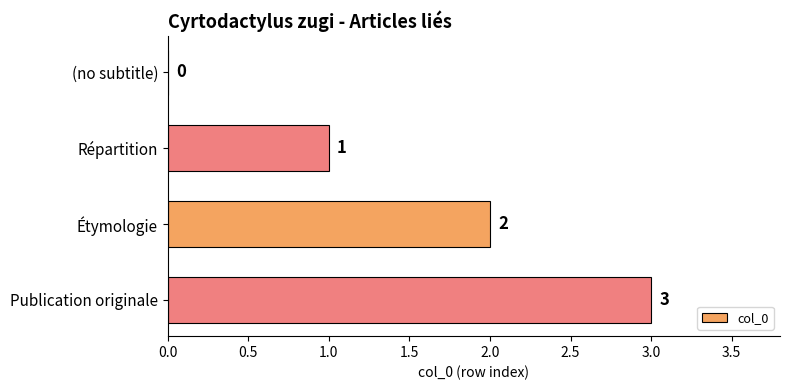

What is the sum of all values?

6